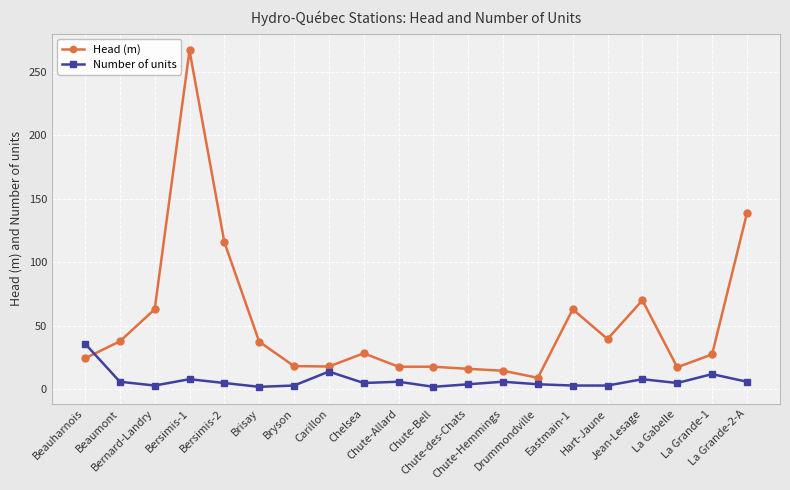

What is the difference between the maximum and minimum values in the Head (m) series?

257.6